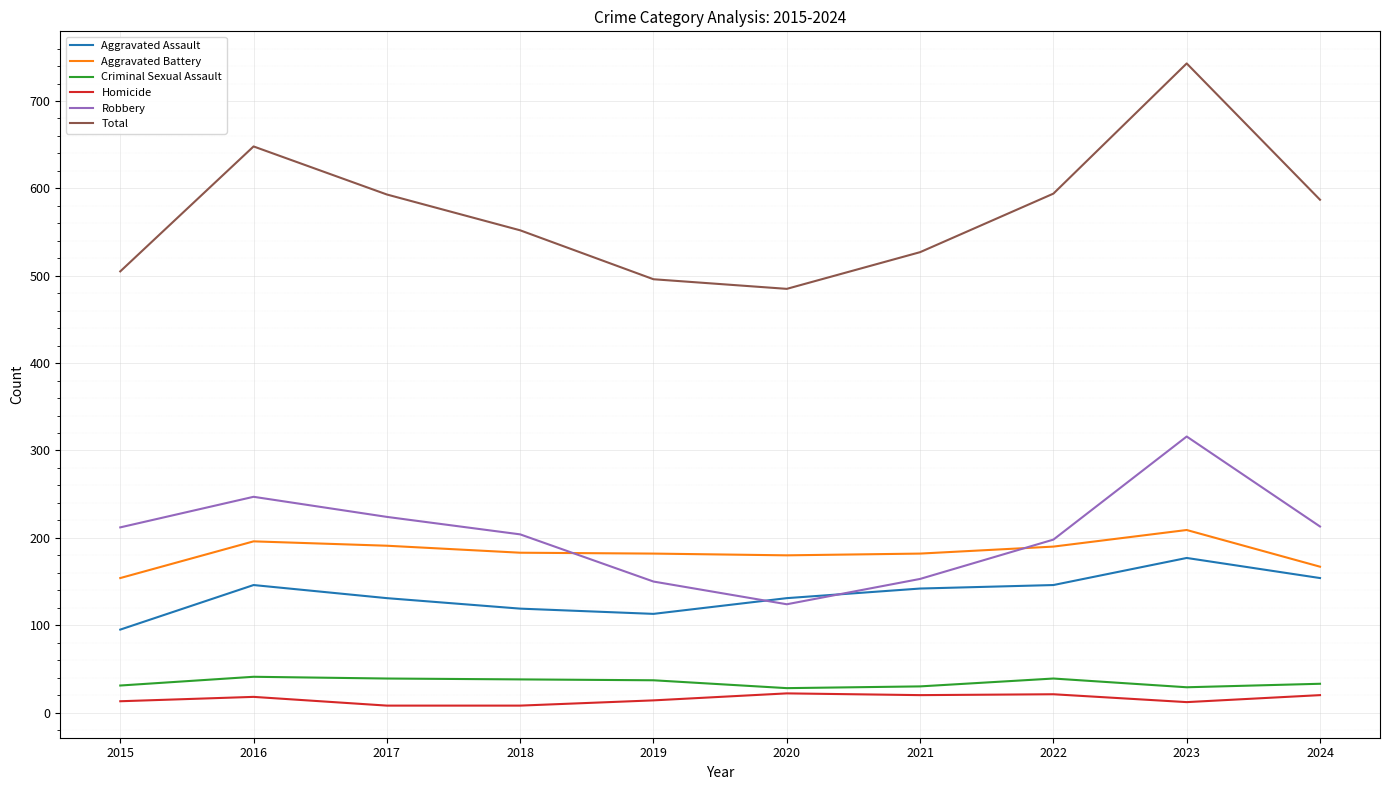

What is the sum of the Aggravated Battery values at 2017 and 2018?

374